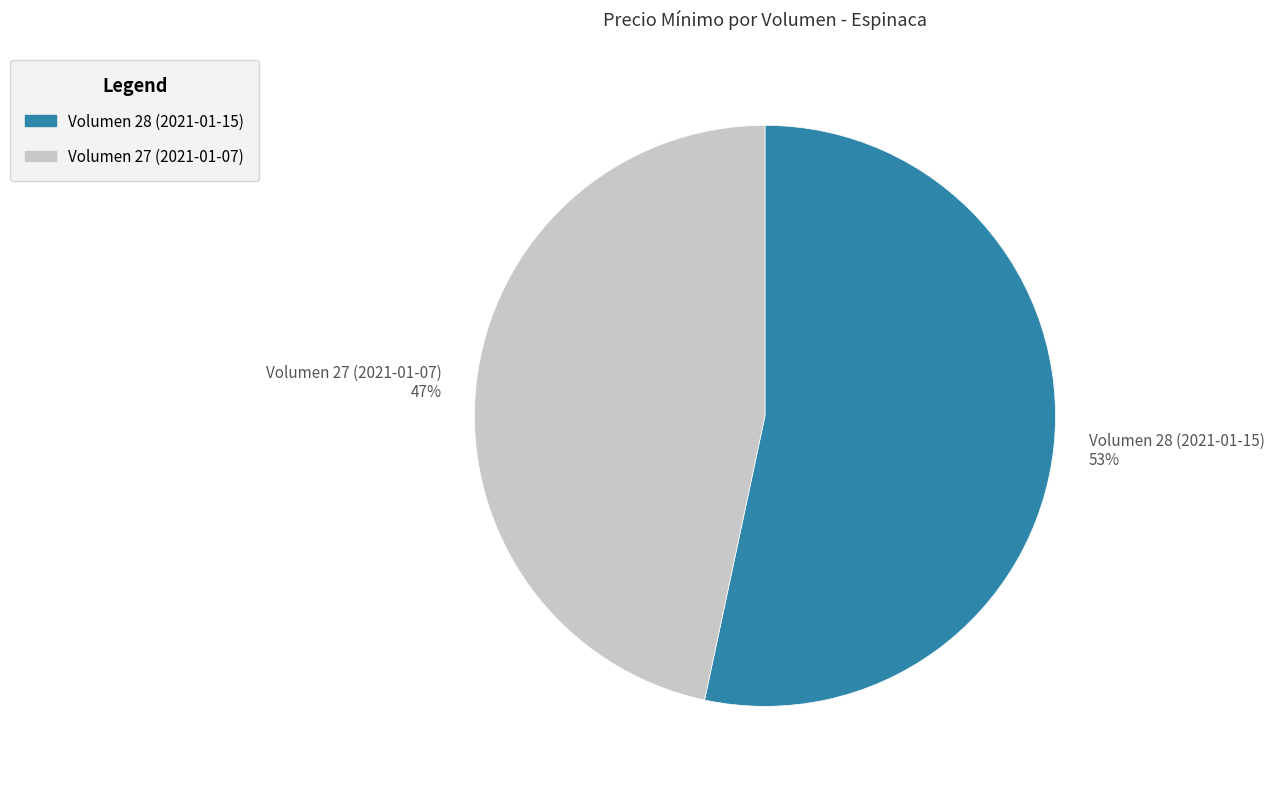

Which slice is the largest?

Volumen 28 (2021-01-15) 53%